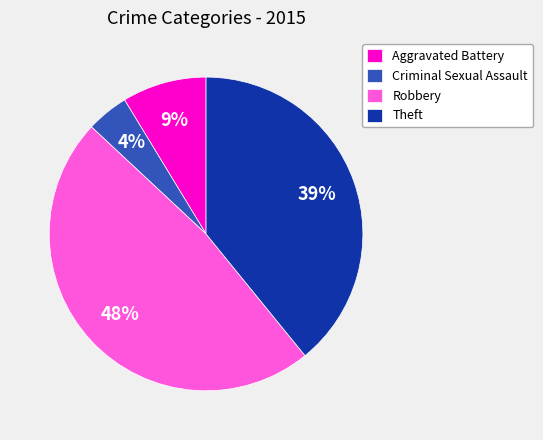

Rank the categories by value from highest to lowest.

Robbery, Theft, Aggravated Battery, Criminal Sexual Assault